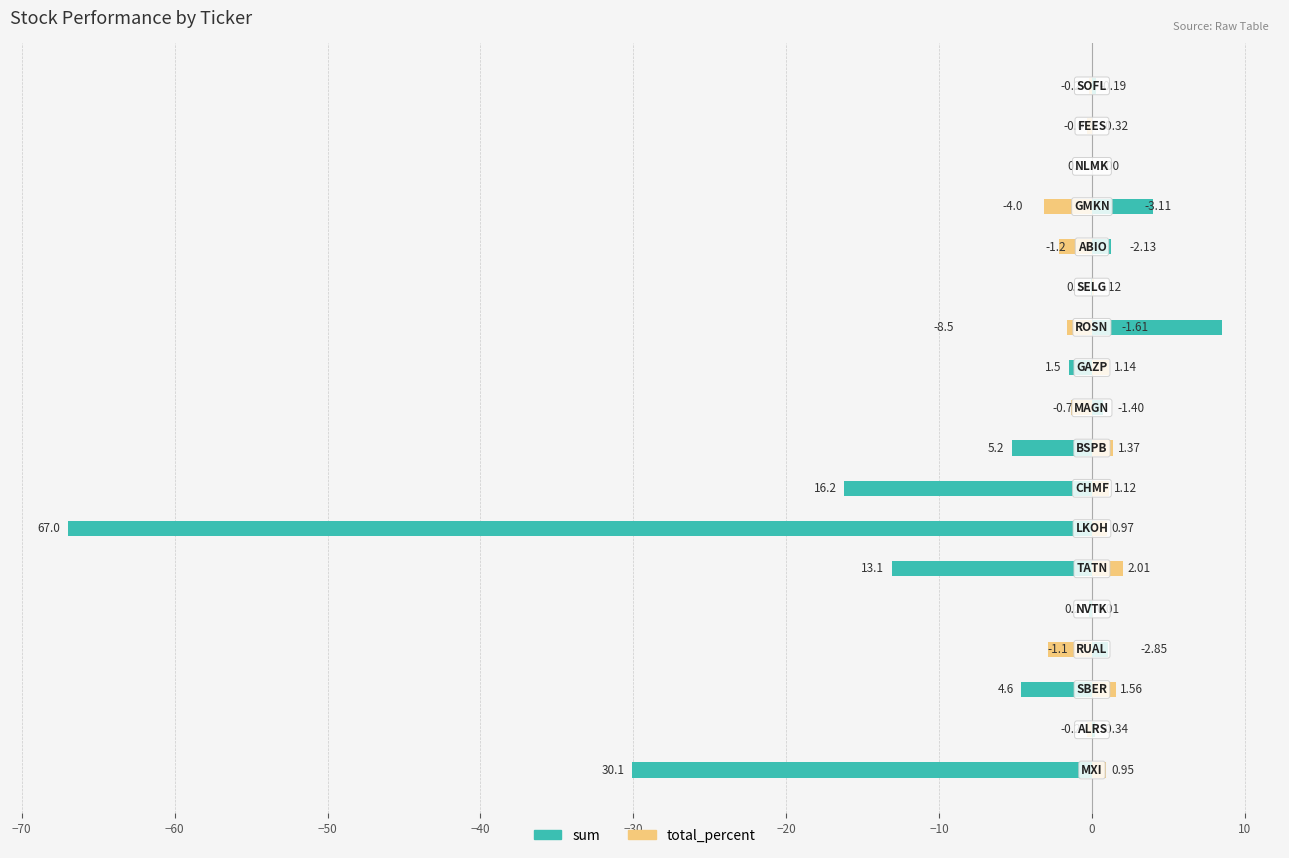

List the series in order of their peak value, highest first.

sum, total_percent